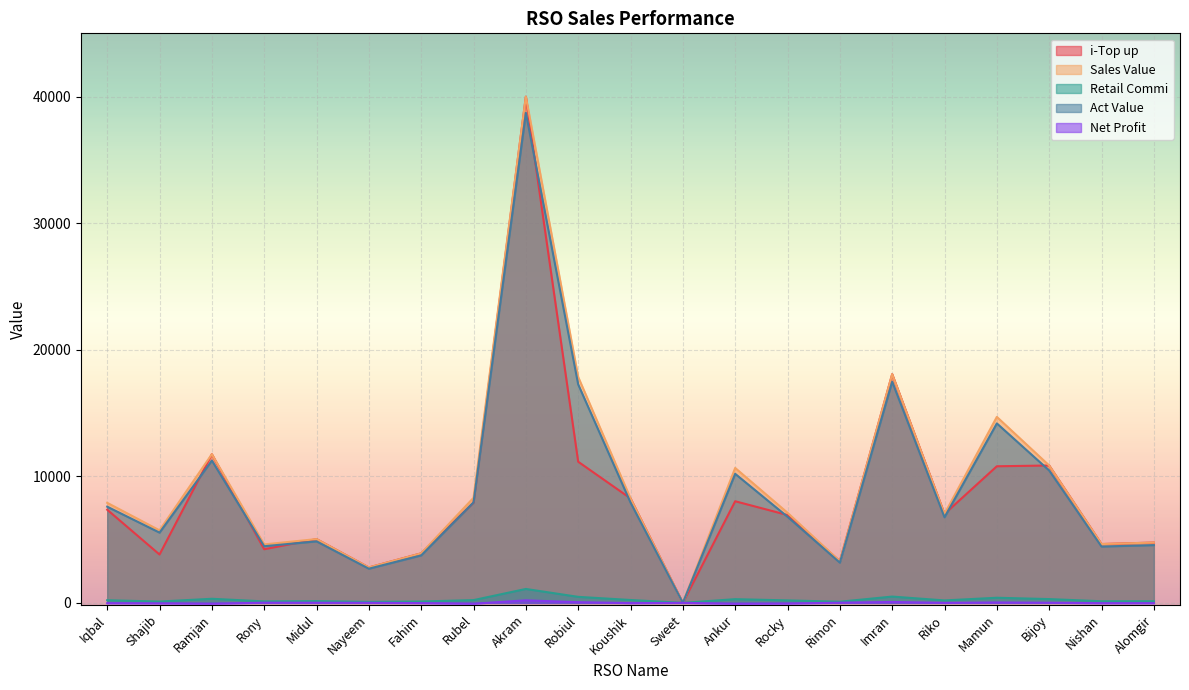

What is the label of the 5th point from the left?

Midul